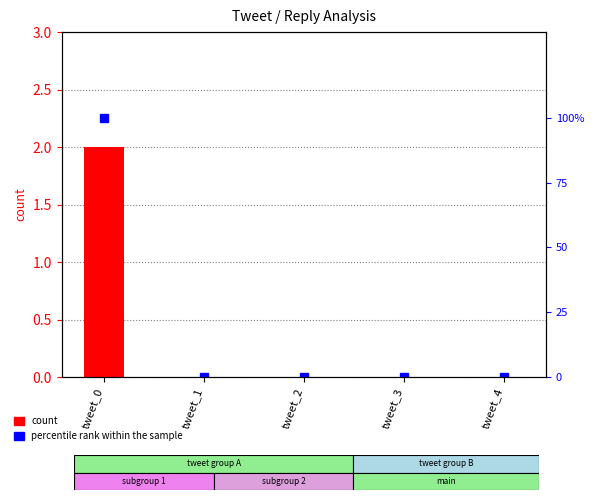

List the series in order of their overall mean, lowest first.

count, percentile rank within the sample